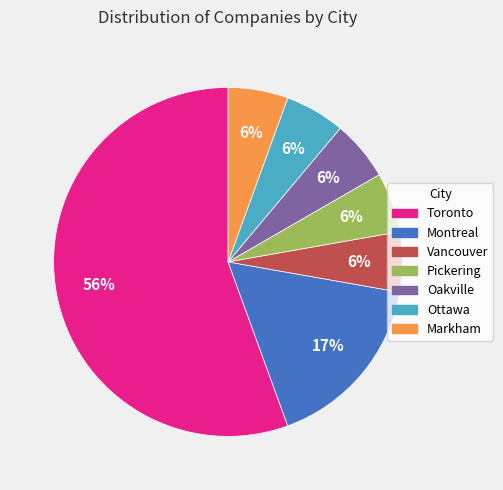

What percentage is the Vancouver slice, to the nearest percent?

6%